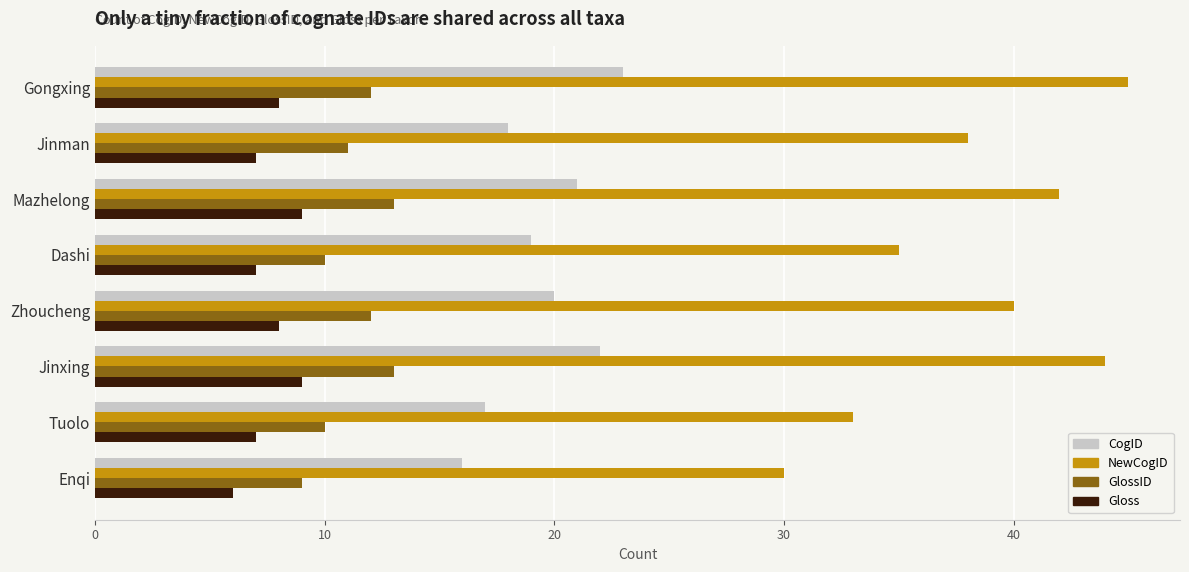

What is the spread (max minus min) of values at Jinxing?

35